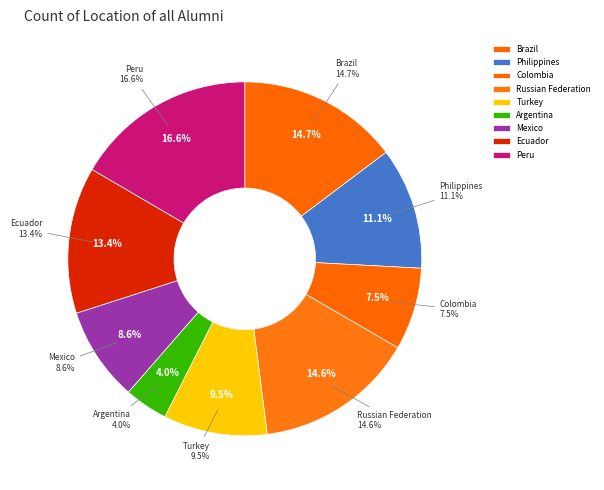

What percentage do Colombia and Argentina together represent?

11.5%